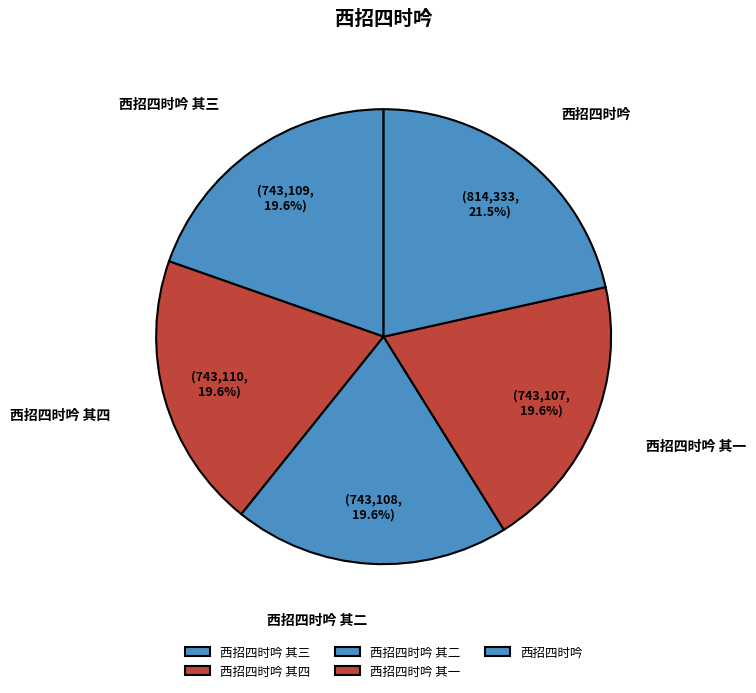

Combined, do 西招四时吟 其一 and 西招四时吟 account for over 50%?

No